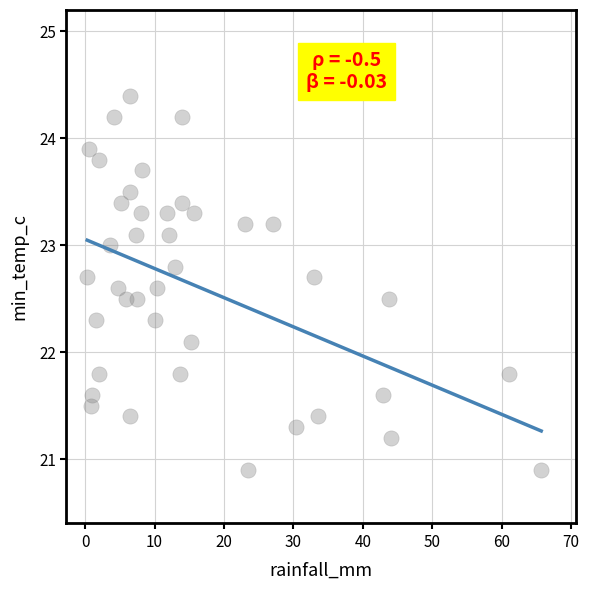

What Y value in the scatter plot is closest to 22?

22.1